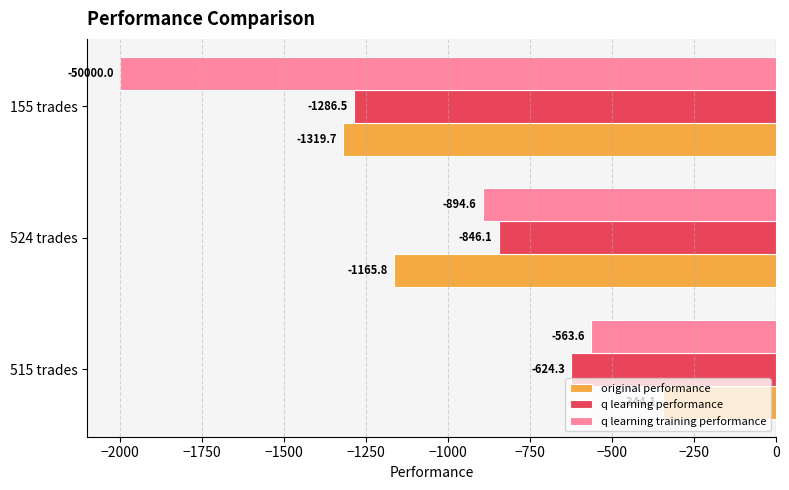

Which series has the widest spread of values?

q learning training performance